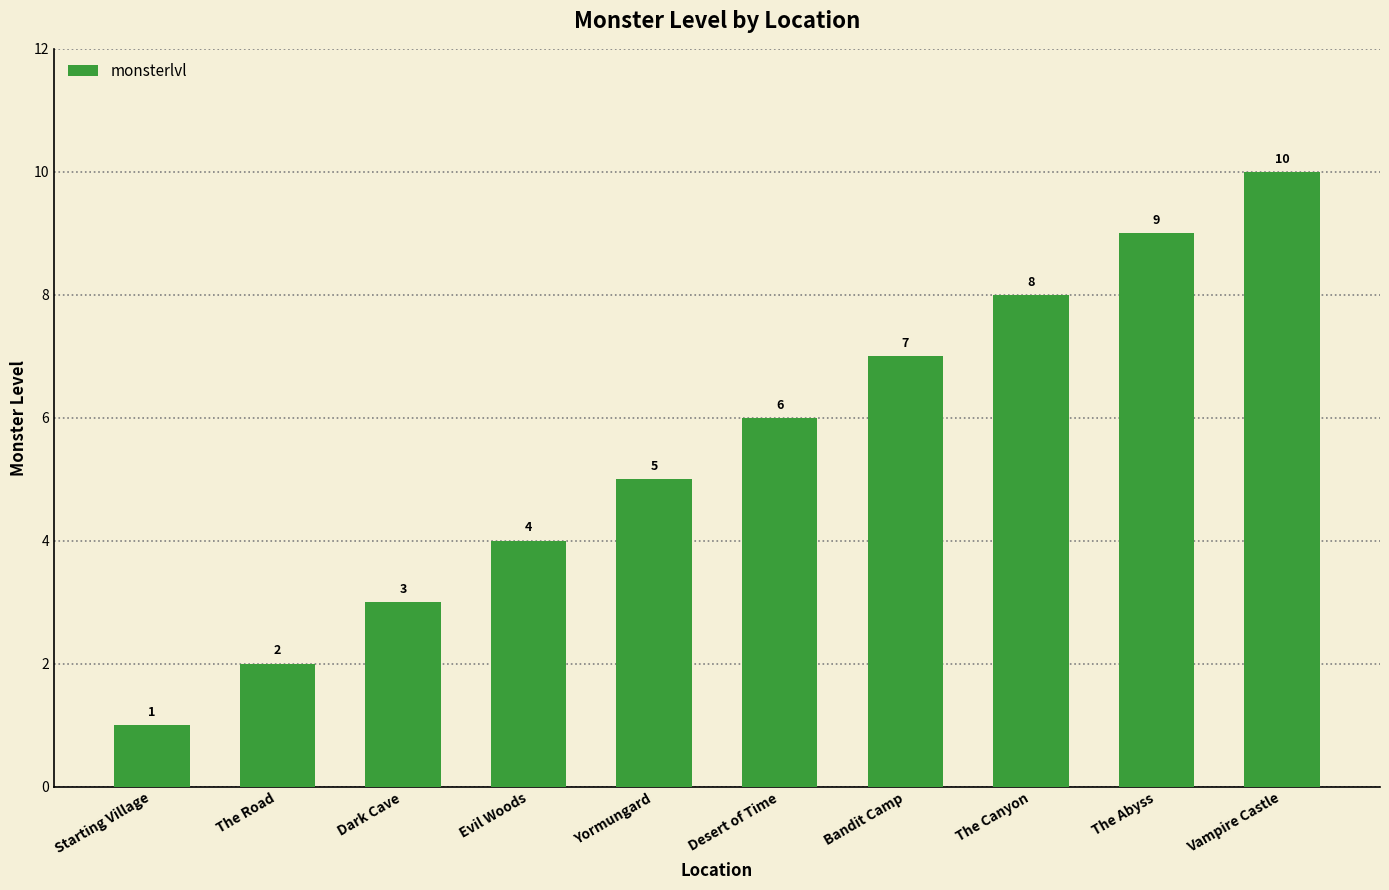

At which category does the chart reach its peak across all series?

Vampire Castle